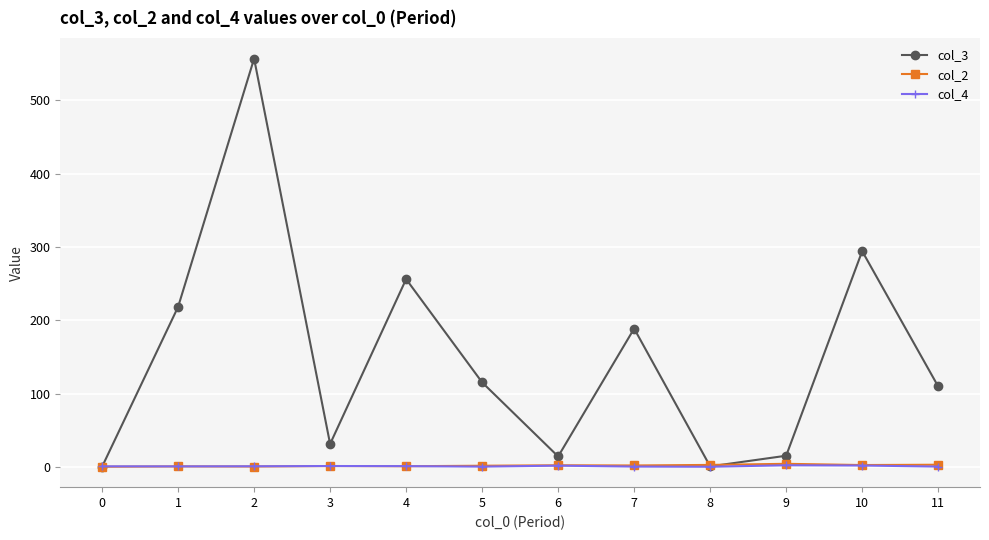

How many data points does each series have?

12